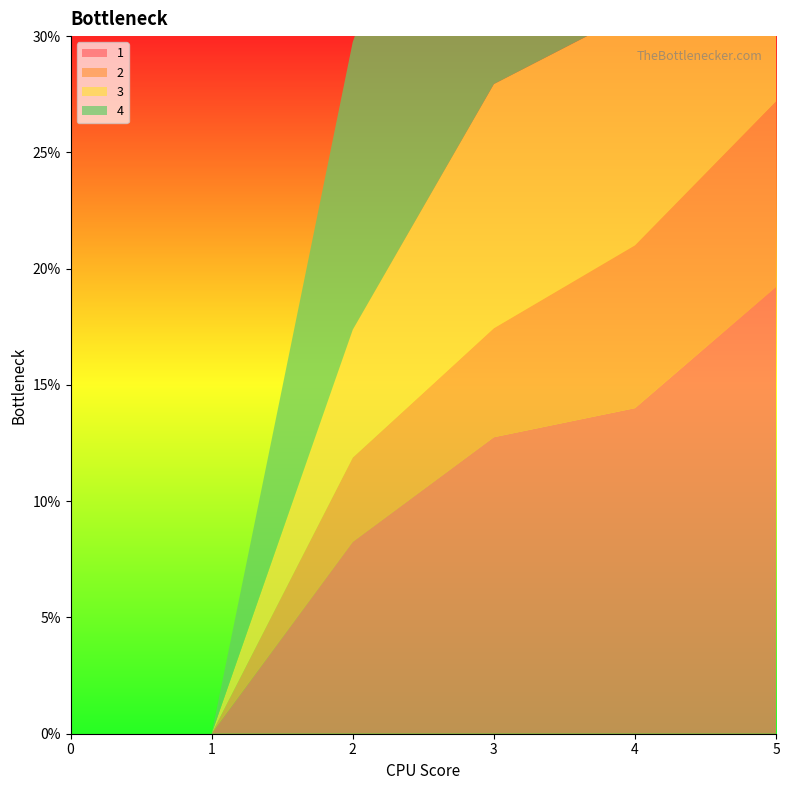

Reading left to right, transcribe all the data shown in this chart.

1: 0.0	0.0	8.2	12.8	14.0	19.2
2: 0.0	0.0	3.6	4.7	7.0	8.0
3: 0.0	0.0	5.5	10.5	10.1	12.7
4: 0.0	0.0	12.4	18.9	18.8	26.7